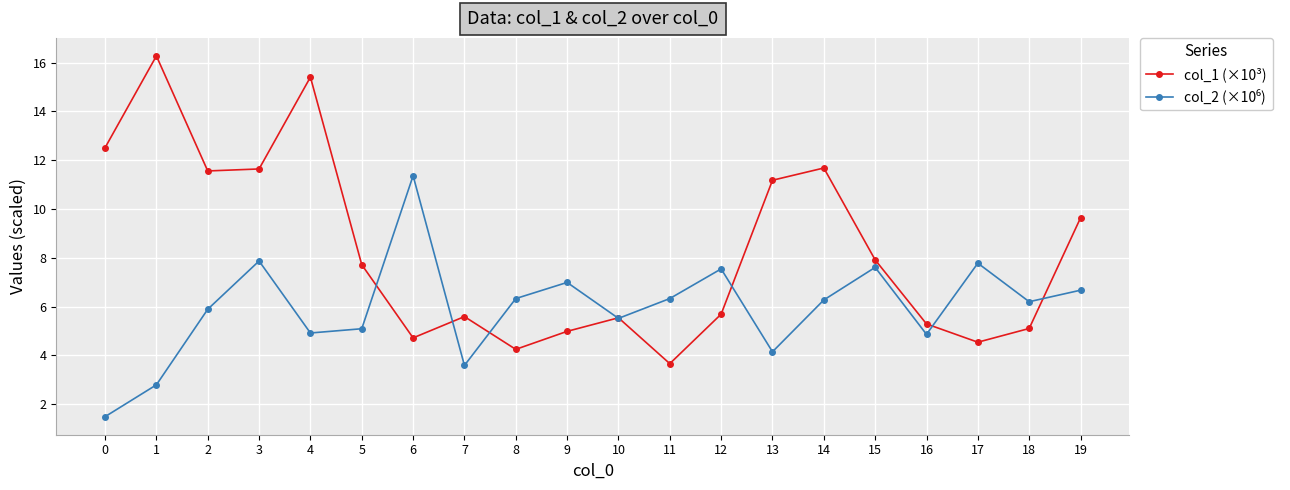

Where is col_1 (×10³) nearest to the value 9?

19